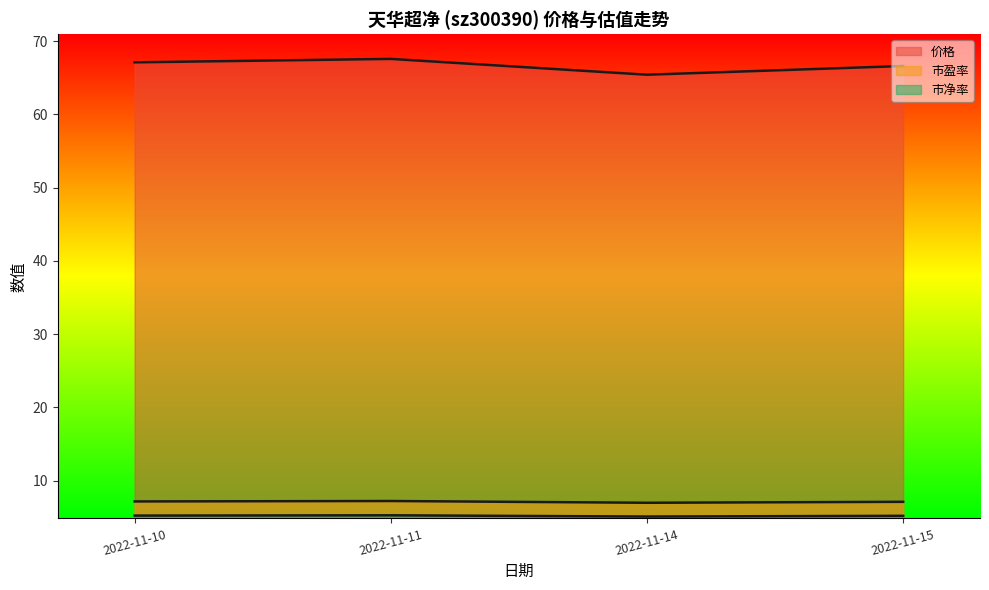

What is the spread (max minus min) of values at 2022-11-14?

60.3